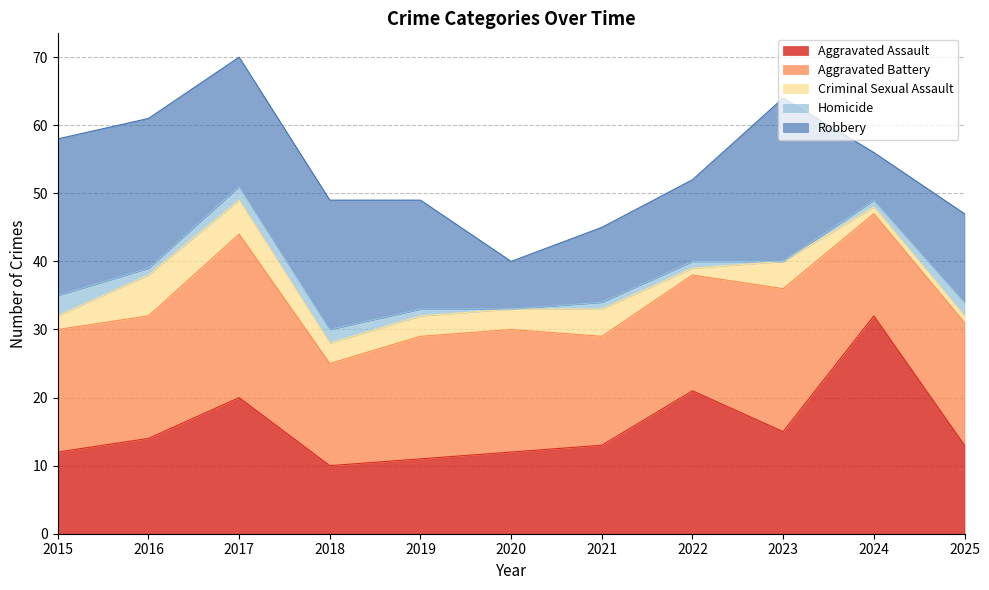

What is the value of the Homicide point at the 7th from the left?

1